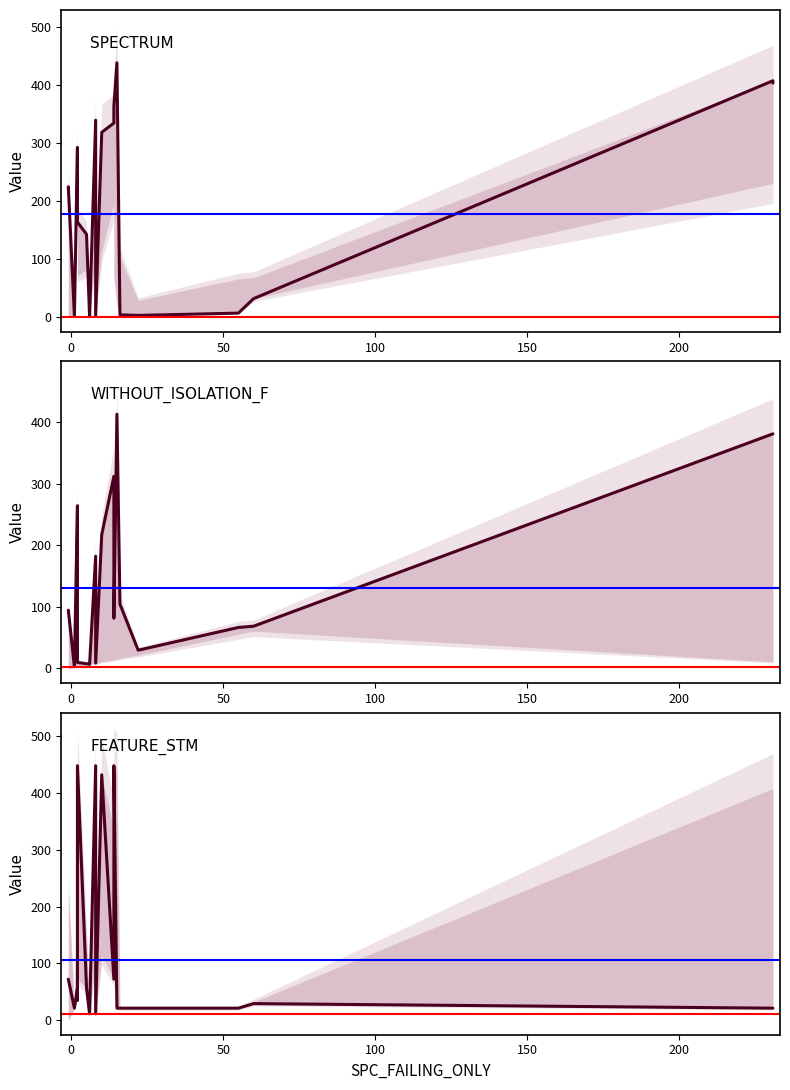

What is the sum of all SPECTRUM values?

3942